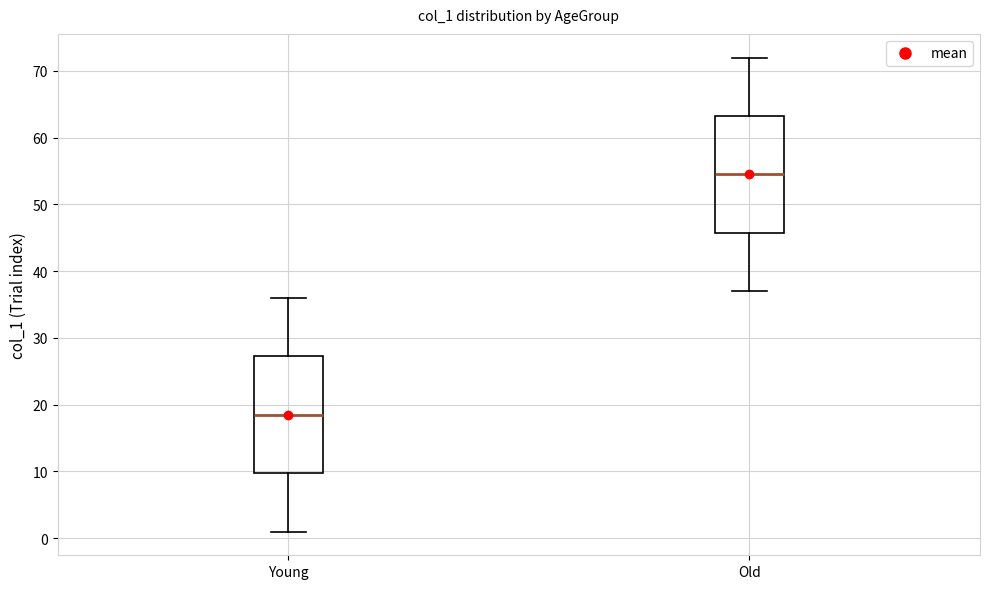

Where does the median line of the box for Young sit on the y-axis? The values are not printed on the chart, so give them approximately, as read against the axis.

19